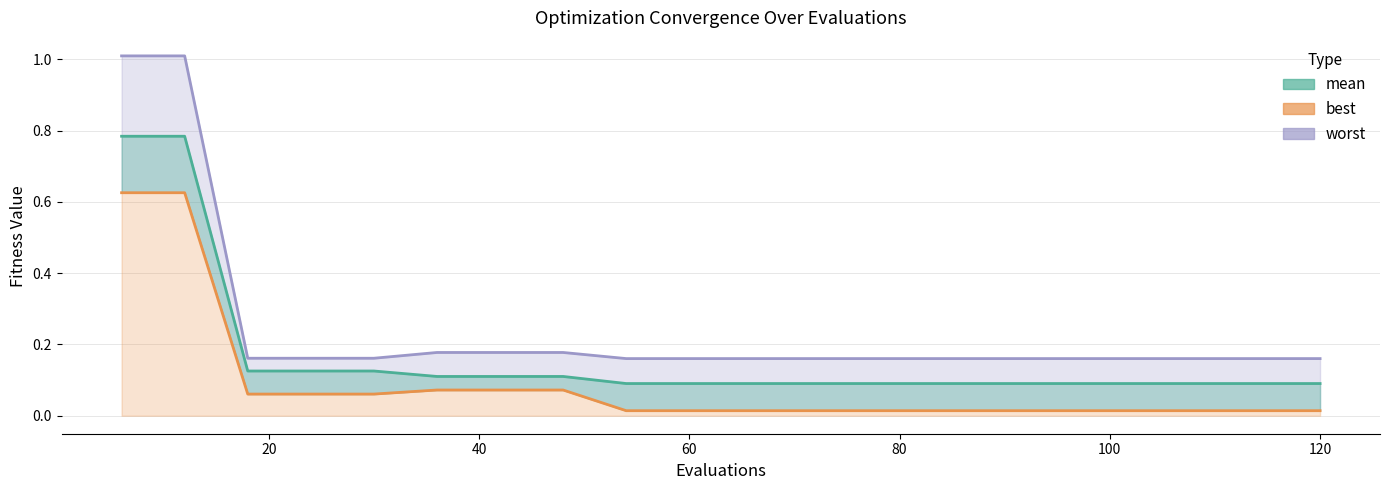

True or false: best and worst cross at least once.

False